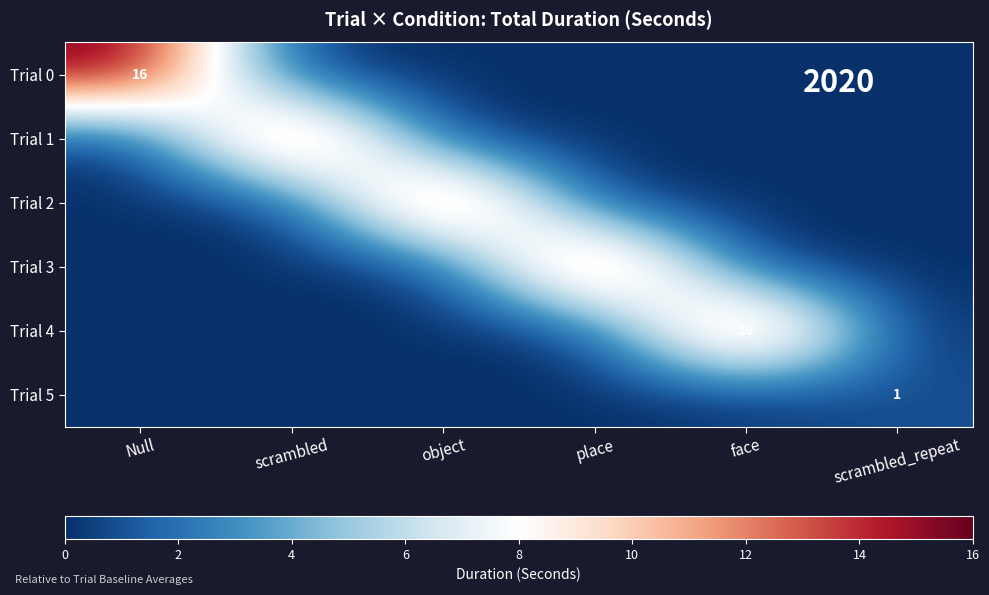

The value of Trial 5 at scrambled_repeat is 0. True or false?

False